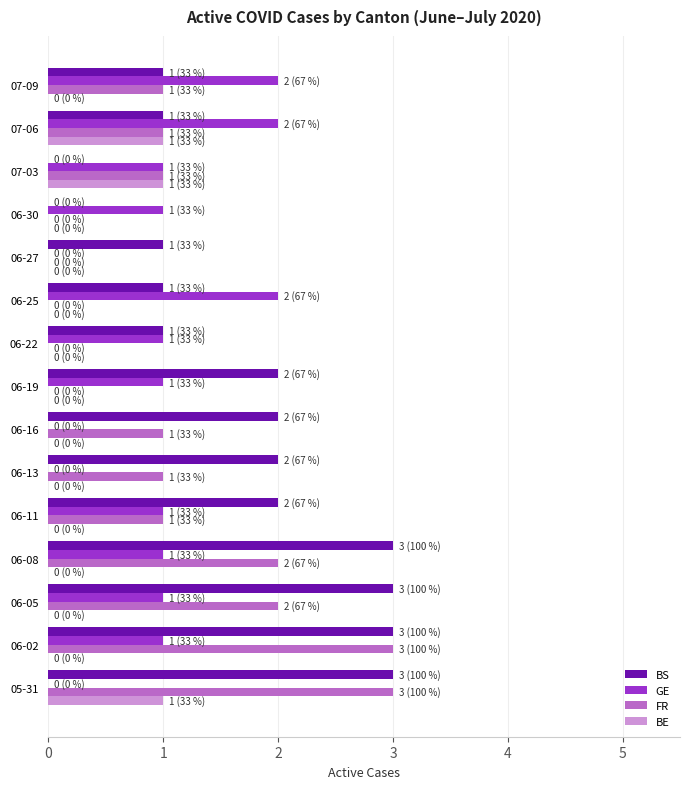

Count the BS values in the range 1 to 3.

13